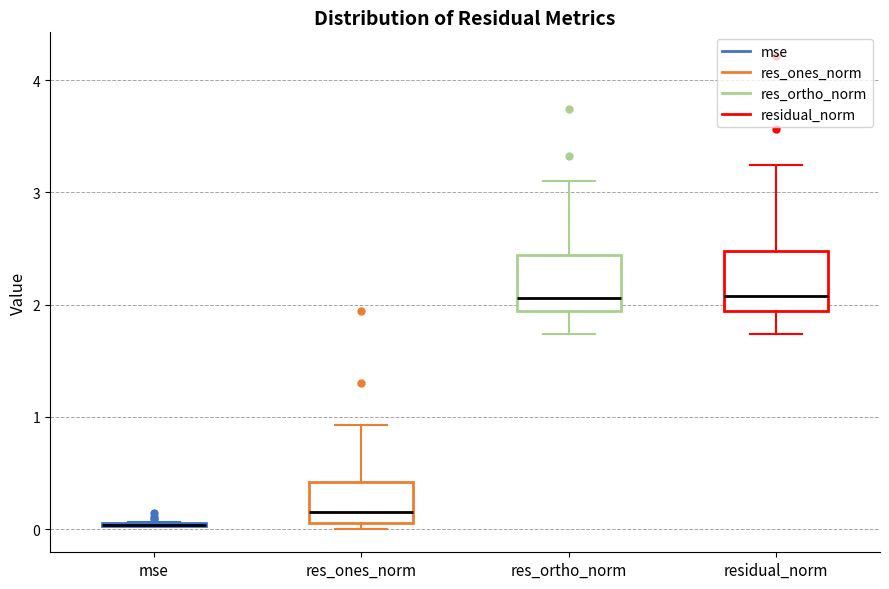

Reading left to right, read every box against the y-axis: the position of its median line, the range the box covers, and the ends of its whiskers. The values are not printed on the chart, so give them approximately, as read against the axis.

mse: box collapsed to a line at 0.0, whiskers 0.0 to 0.1
res_ones_norm: median 0.1 (just above the box's lower edge), box 0.1 to 0.4, whiskers 0.0 to 0.9
res_ortho_norm: median 2.1, box 1.9 to 2.4, whiskers 1.7 to 3.1
residual_norm: median 2.1, box 1.9 to 2.5, whiskers 1.7 to 3.2